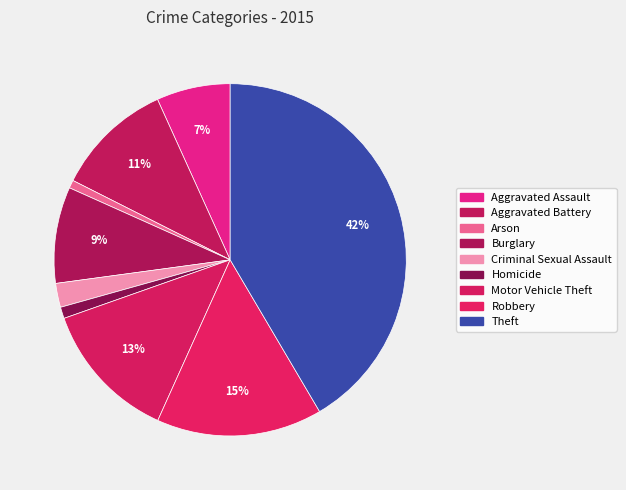

How many slices are in this pie chart?

9